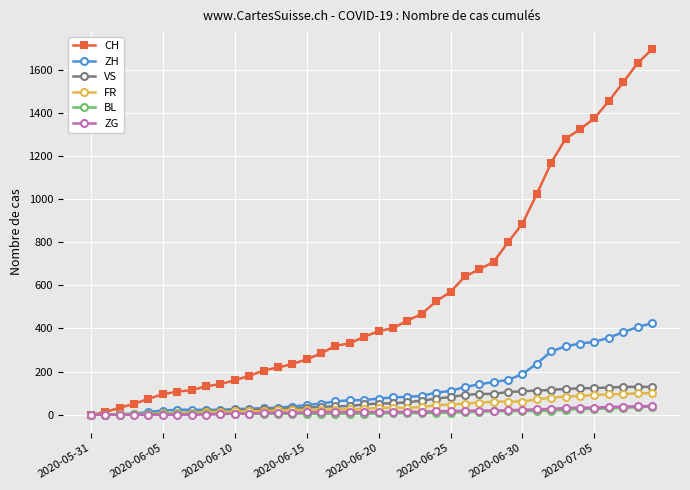

What is the value of the ZH point at the 5th from the left?

13